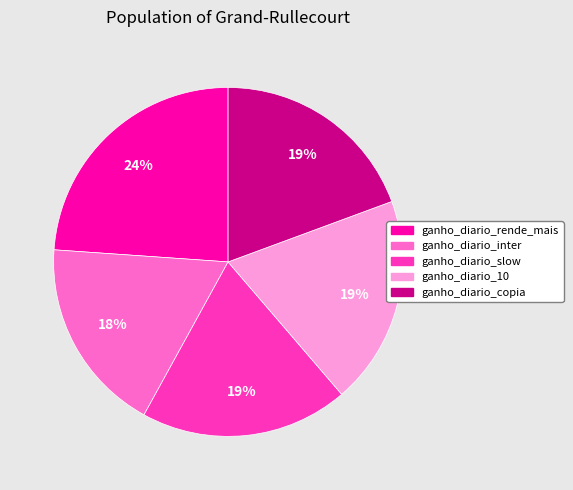

What is the ratio of the value at ganho_diario_slow to the value at ganho_diario_inter?

1.1